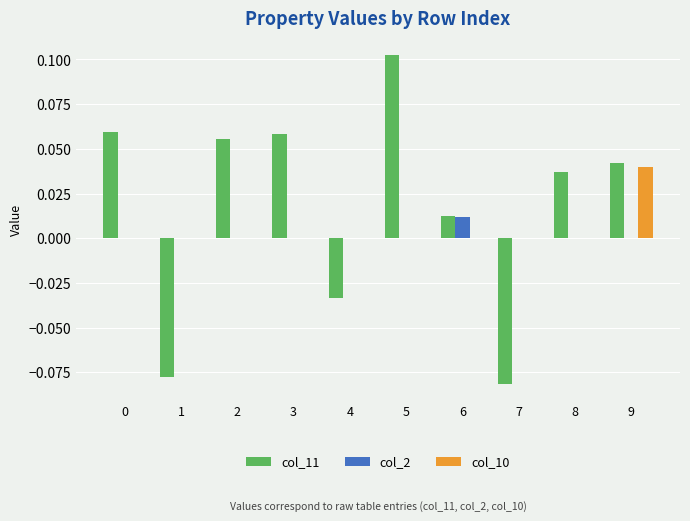

Are the bars grouped side by side (vs. stacked)?

Yes